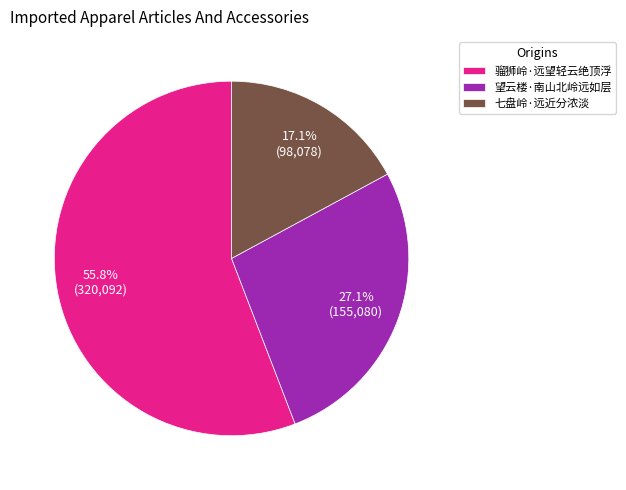

Which category has the biggest portion of the pie?

骝狮岭·远望轻云绝顶浮